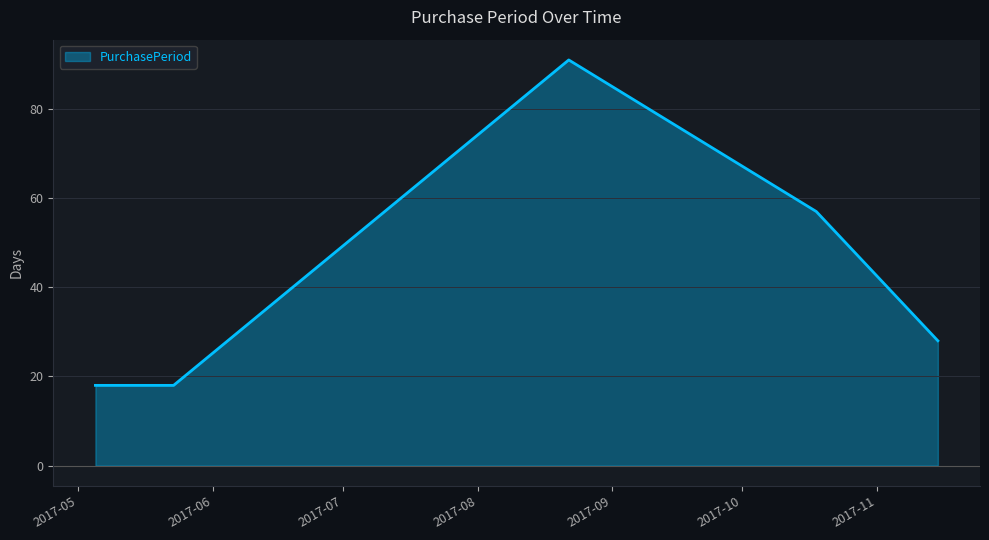

What is the average value?

42